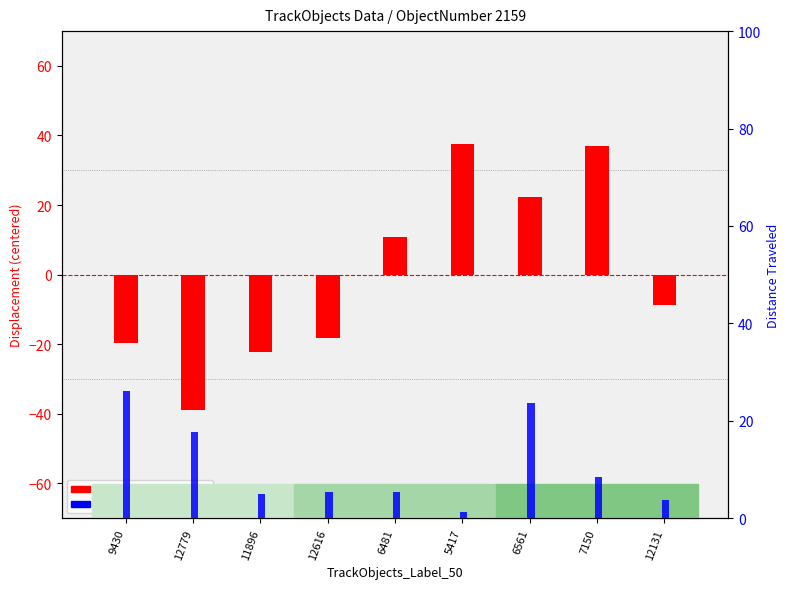

What position from the left is 6561?

7